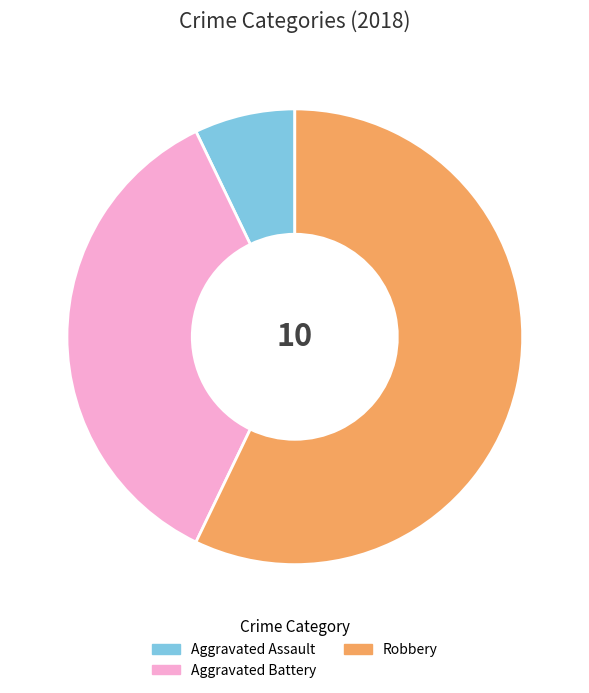

What is the smallest slice in the pie chart?

Aggravated Assault